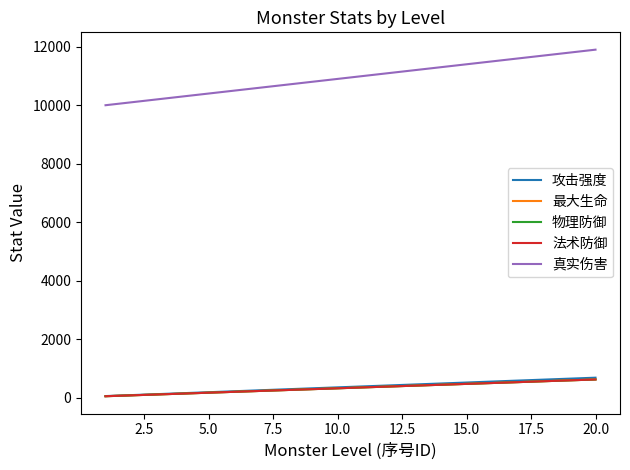

Does the chart display data point markers on the line(s)?

No